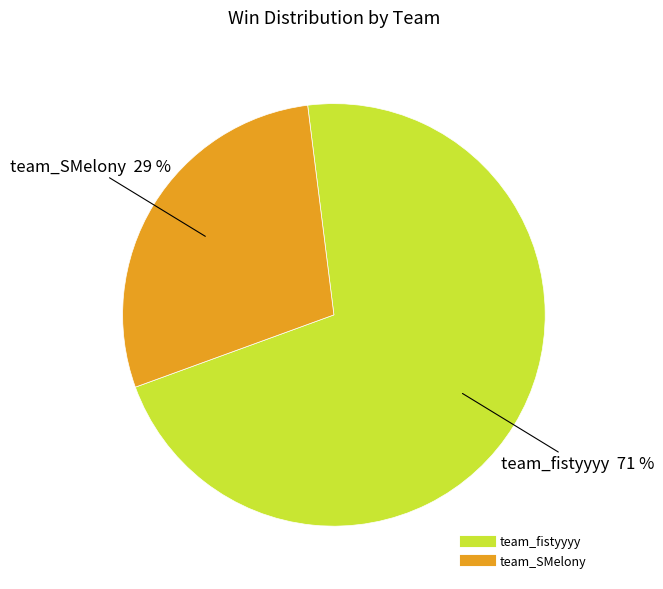

Approximately how many times larger is the value at team_SMelony compared to team_fistyyyy?

0.4